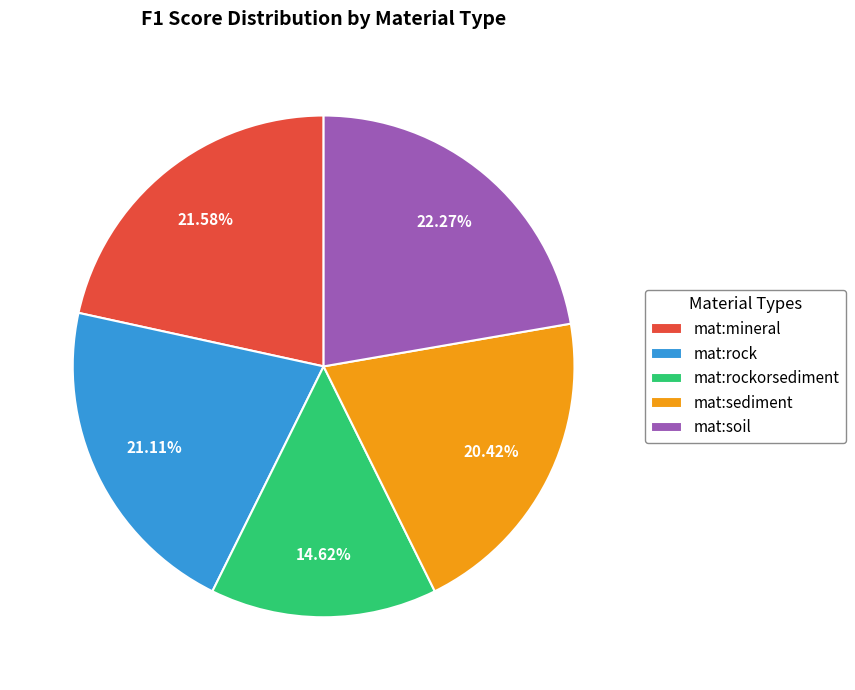

How many slices are in this pie chart?

5